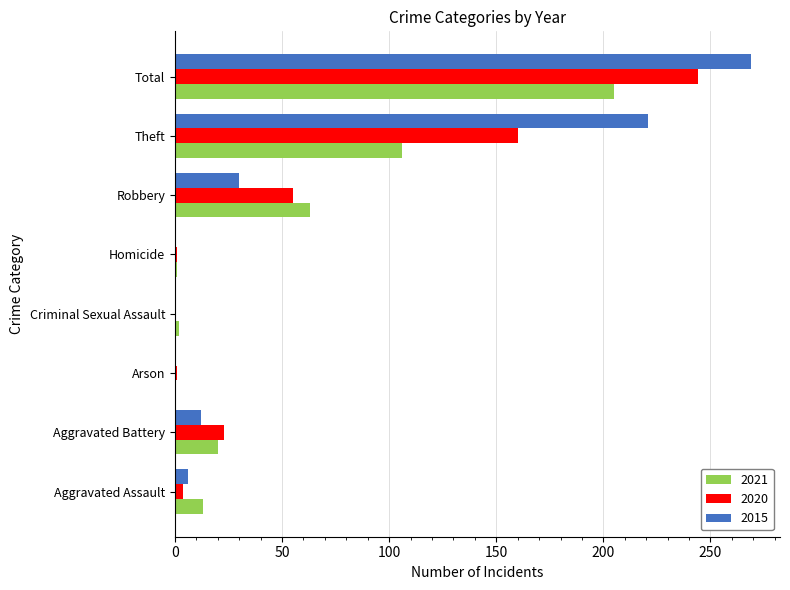

Which series has the largest total across all categories?

2015